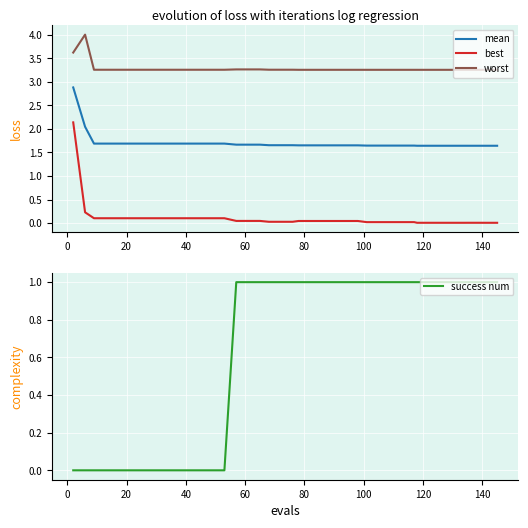

What is the maximum value for worst?

4.0